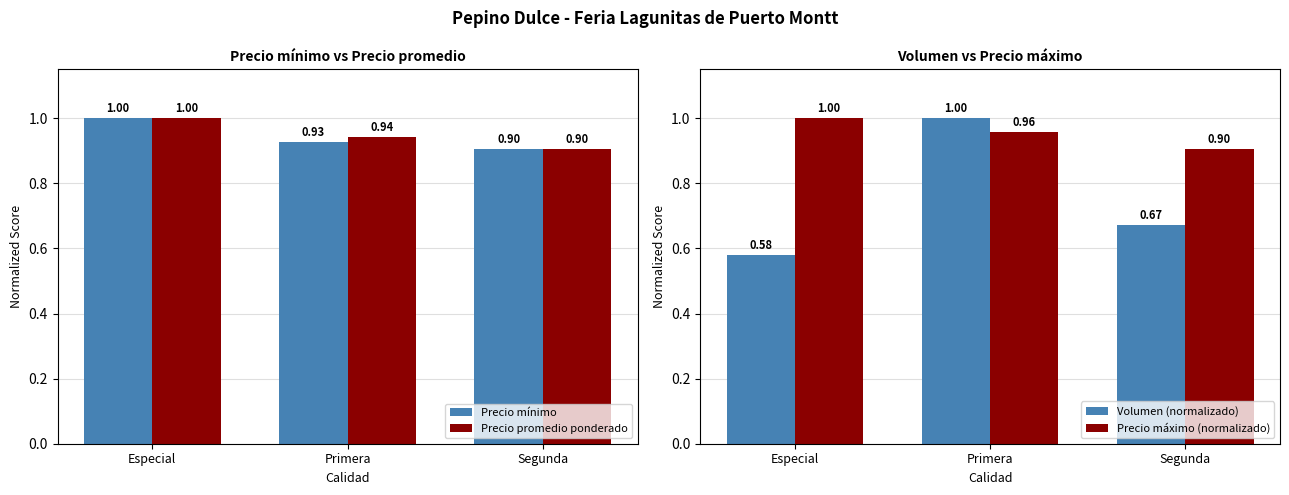

What is the minimum value shown in the chart?

0.6